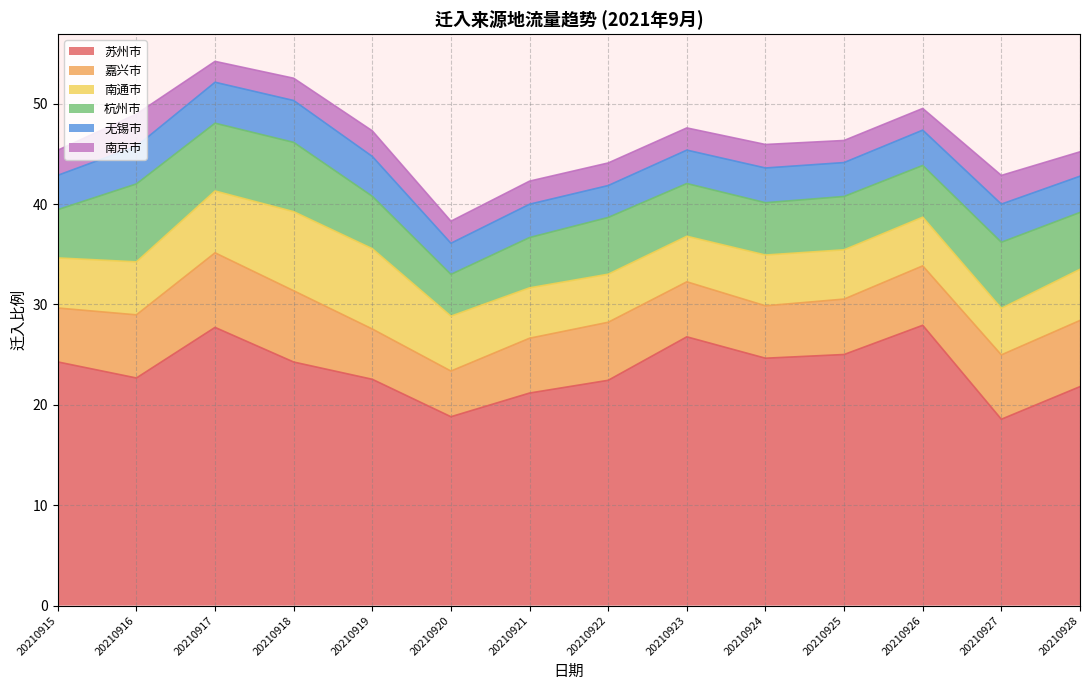

Does the chart display data point markers on the line(s)?

No